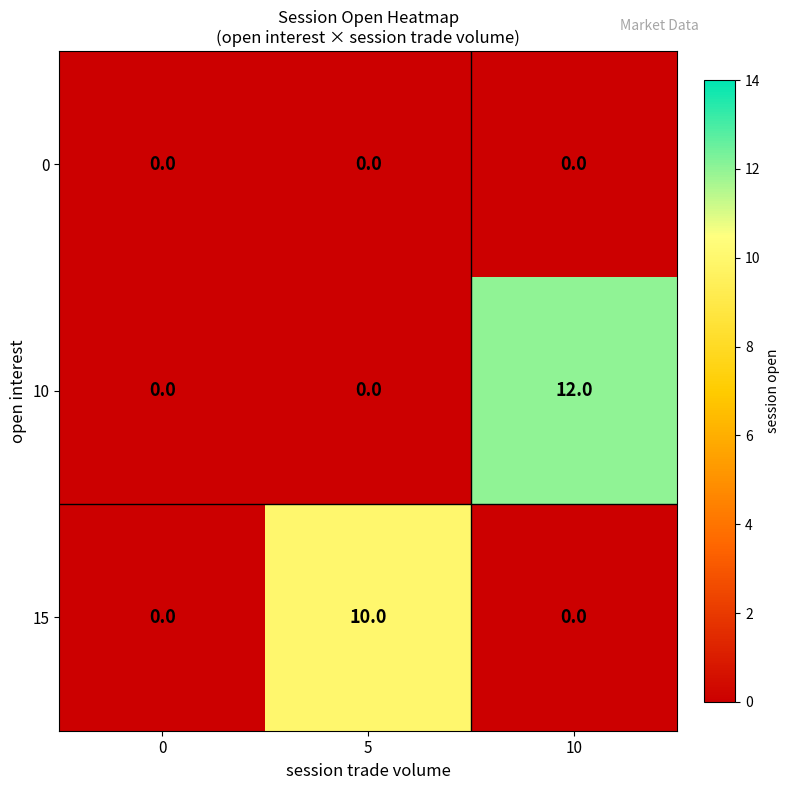

Which series changed the most between 0 and 10?

10